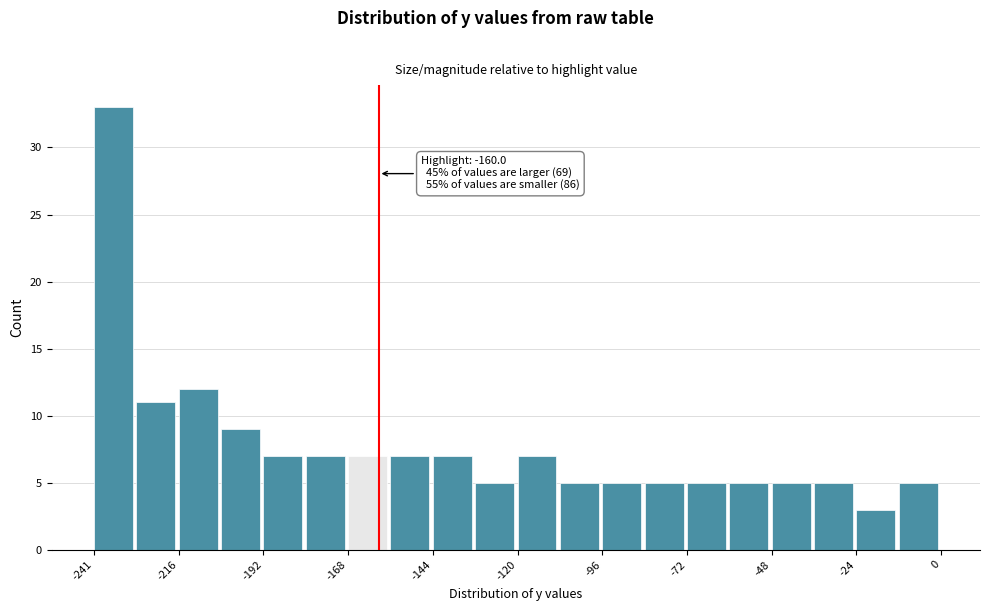

Around what value on the x-axis is the tallest bar? Give the approximate position of its centre, as read against the axis.

-235